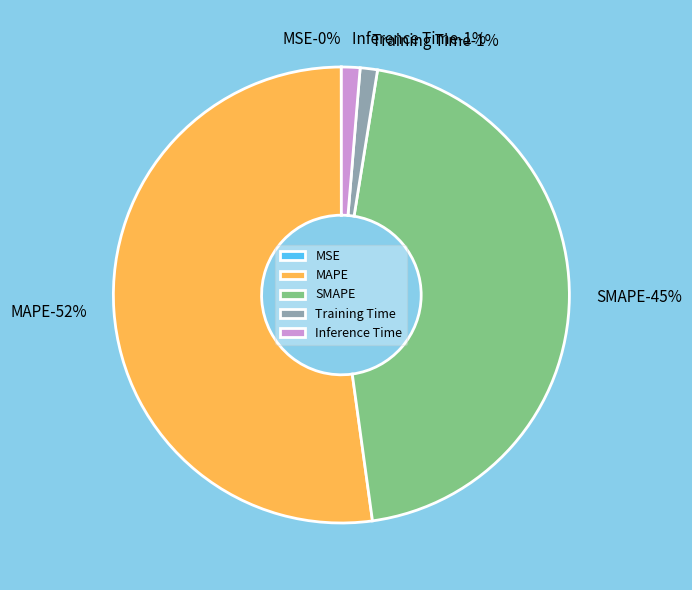

Do MSE and Training Time together represent more than half of the pie?

No